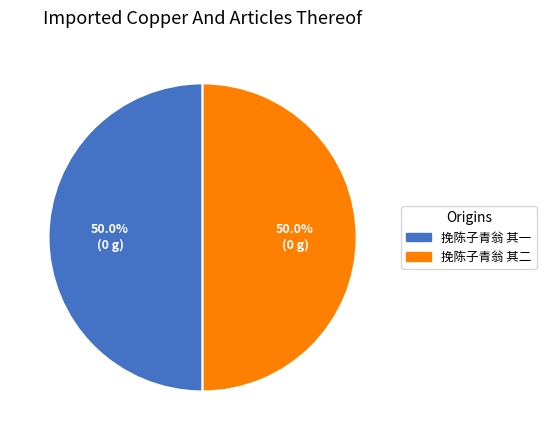

What is the ratio of the value at 挽陈子青翁 其一 to the value at 挽陈子青翁 其二?

1.0